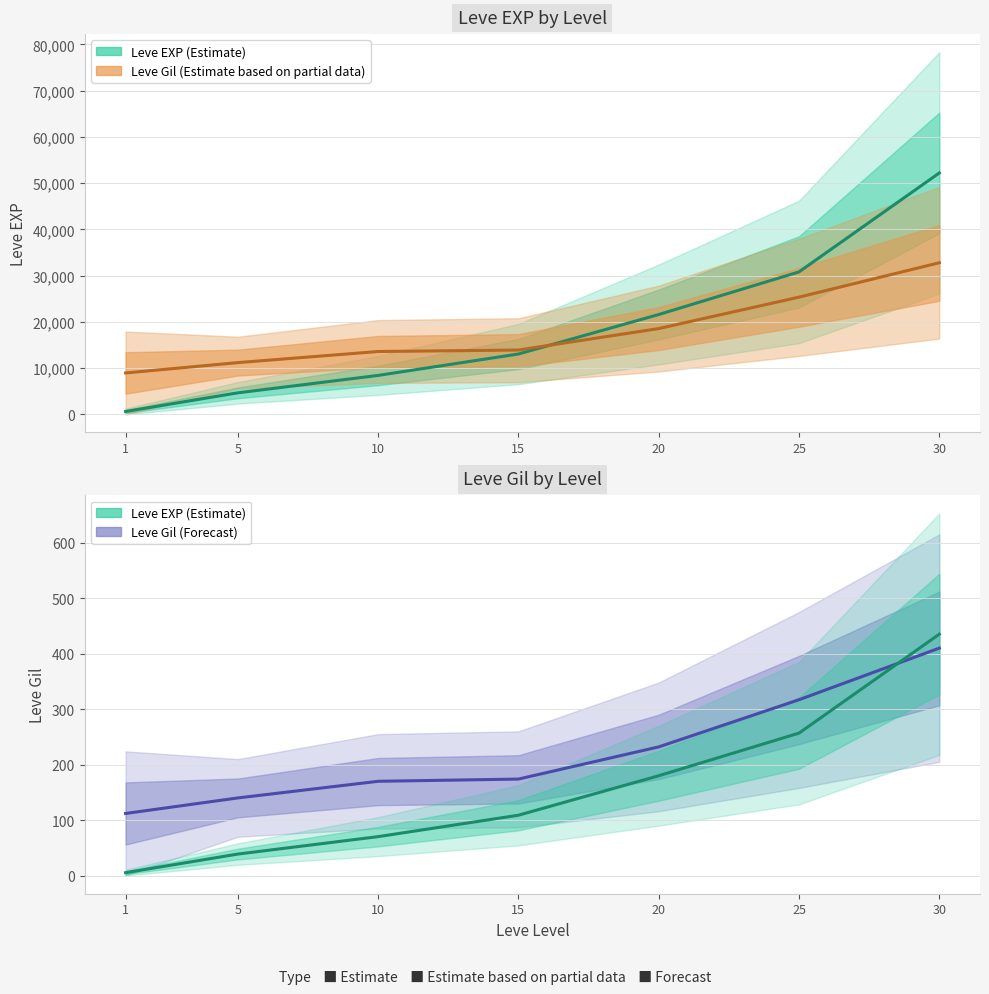

At which category is the sum across all series the highest?

30